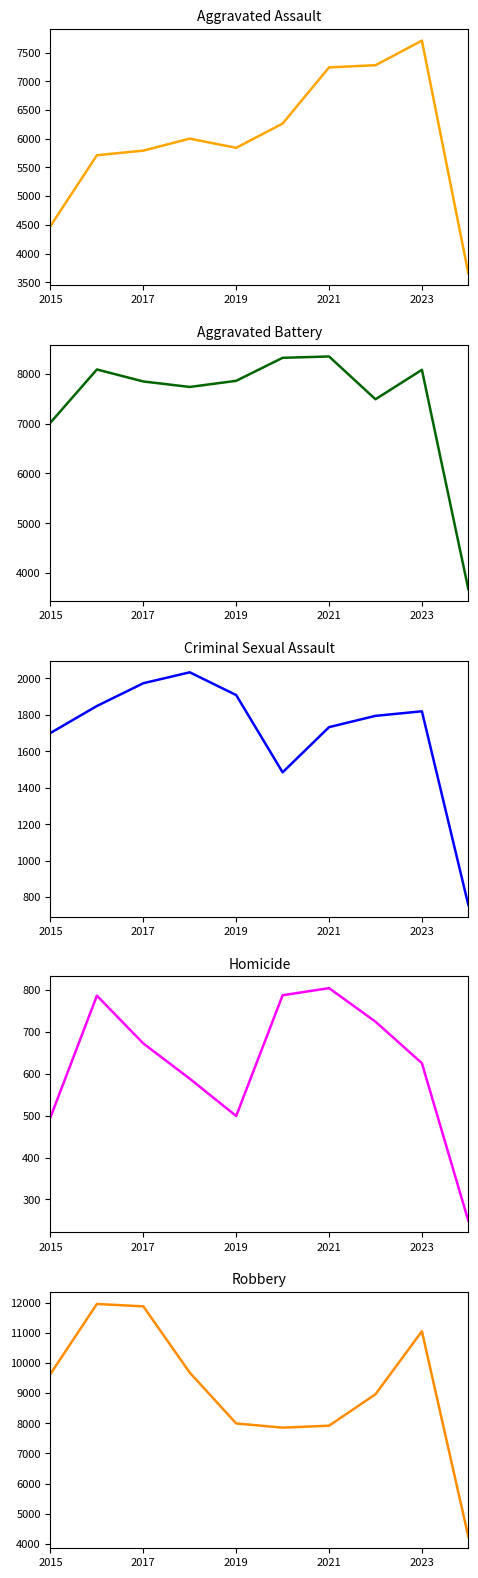

At which category is the sum across all series the highest?

2023